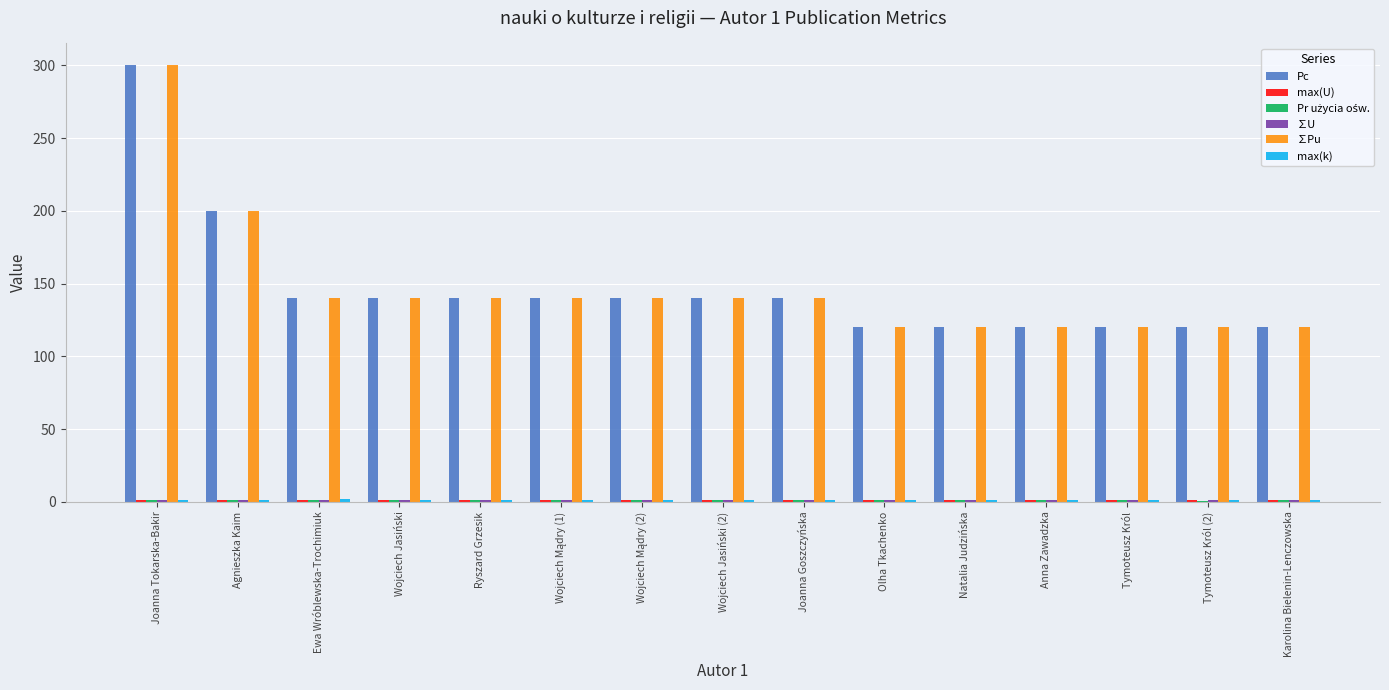

Count the number of categories in the chart.

15